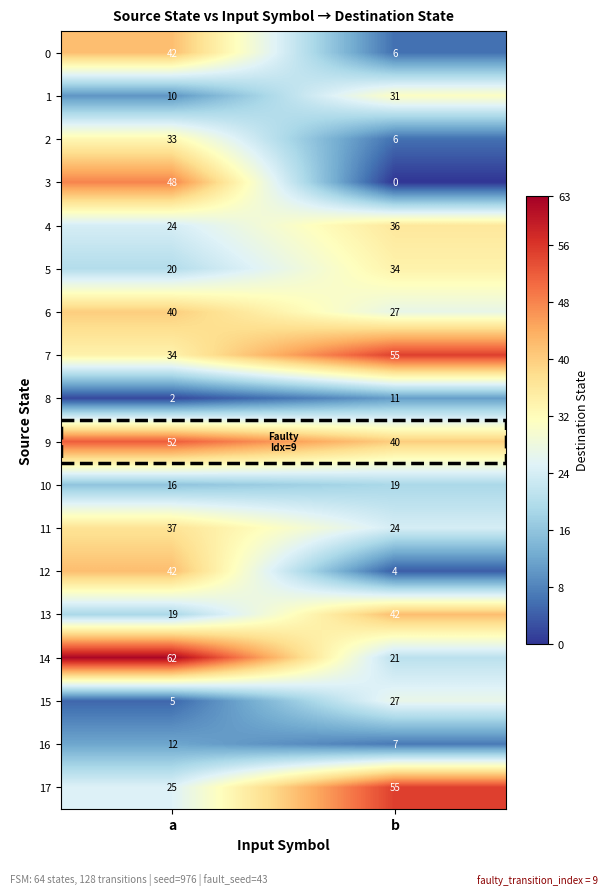

Where is 16 nearest to the value 9?

b